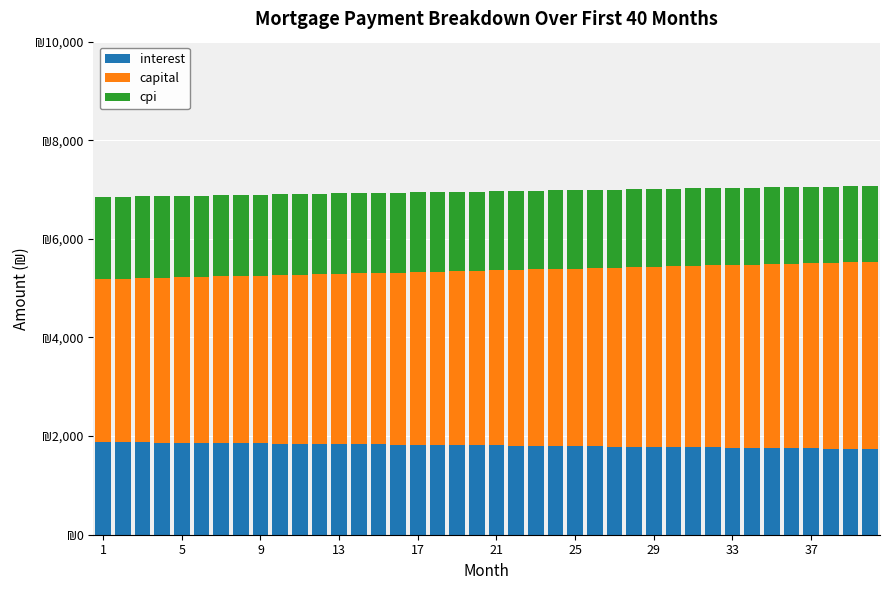

Which series has the largest total across all categories?

capital